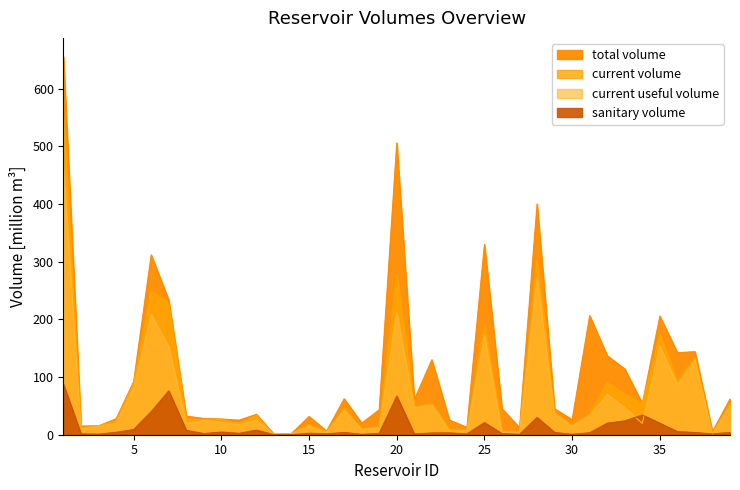

True or false: current_useful_volume has a value of 27.0 at 8.

False